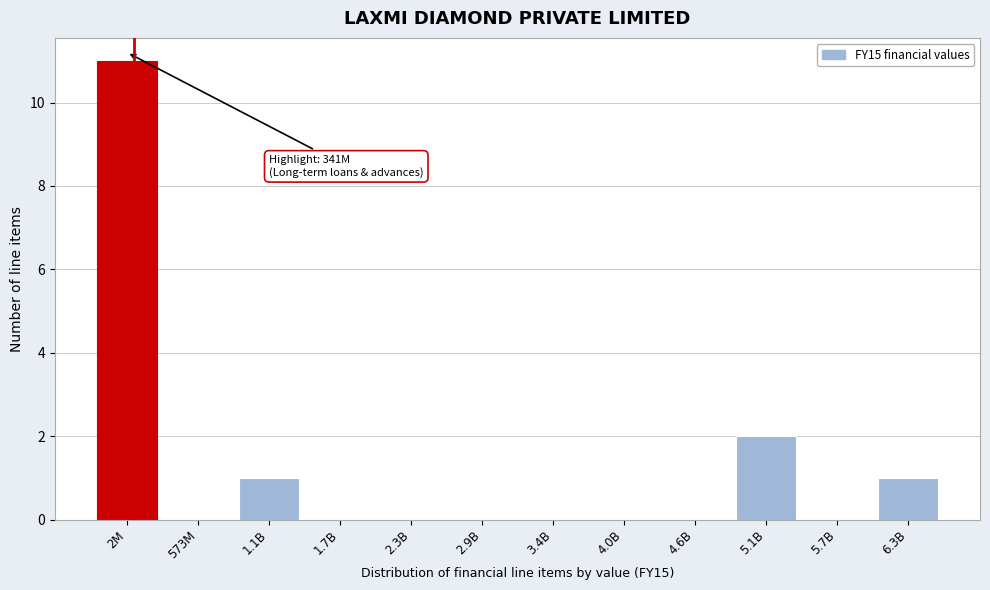

Reading left to right, list all the values displayed in this chart.

2M=11	573M=0	1.1B=1	1.7B=0	2.3B=0	2.9B=0	3.4B=0	4.0B=0	4.6B=0	5.1B=2	5.7B=0	6.3B=1